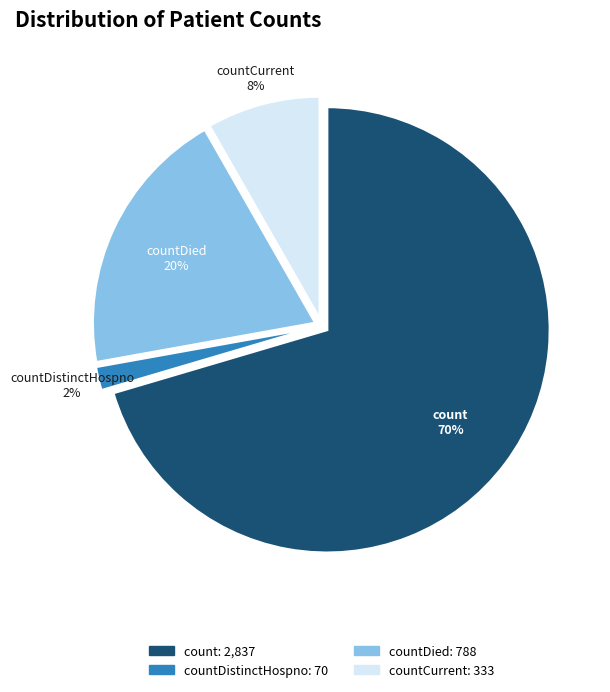

To the nearest percent, what is the average slice percentage?

25%